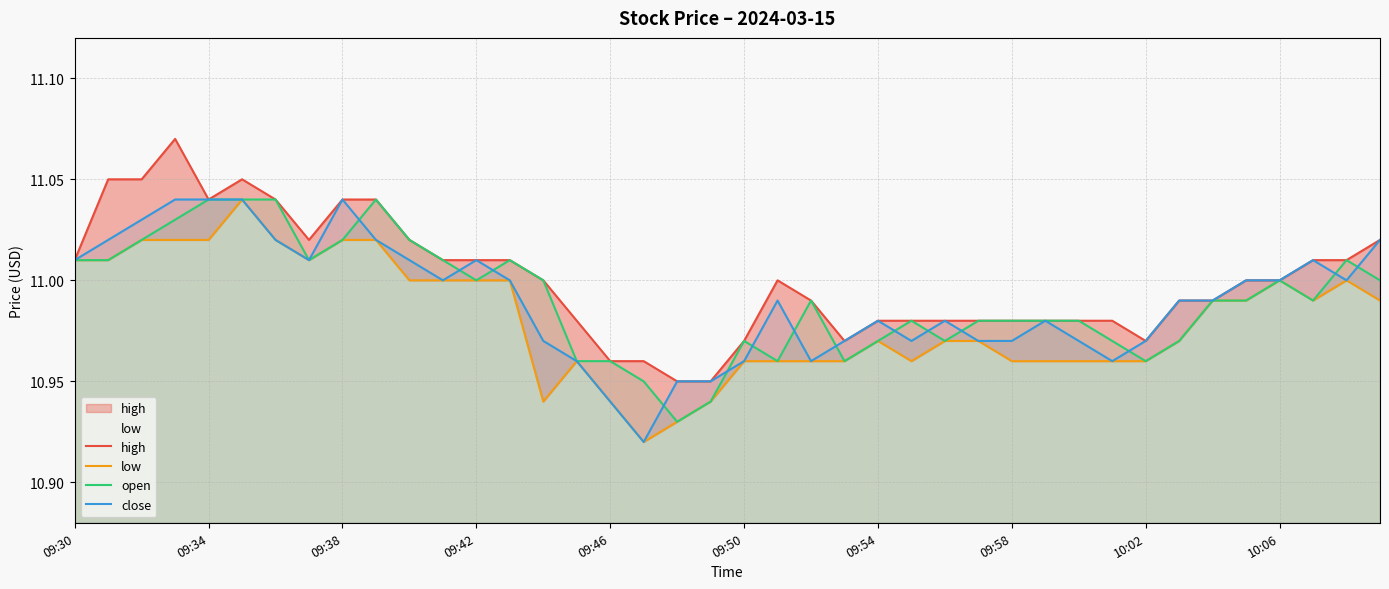

Is it true that close equals 4.2 at 09:46?

False